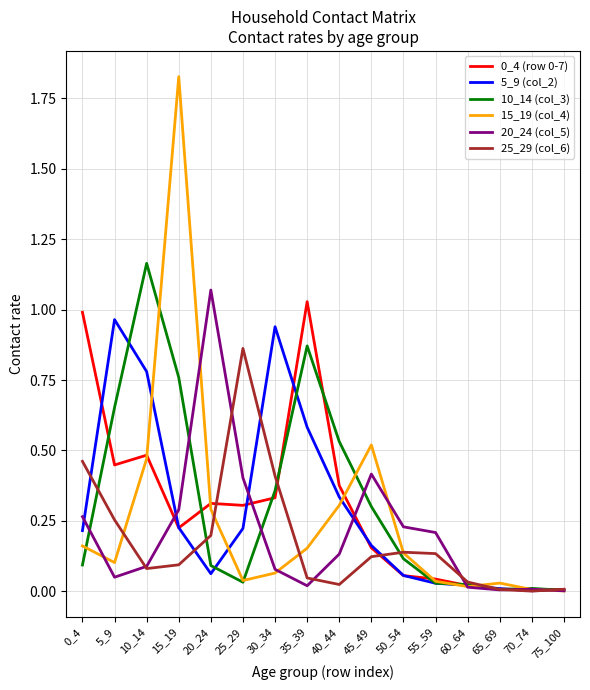

Is this an area chart (filled region under the line)?

No